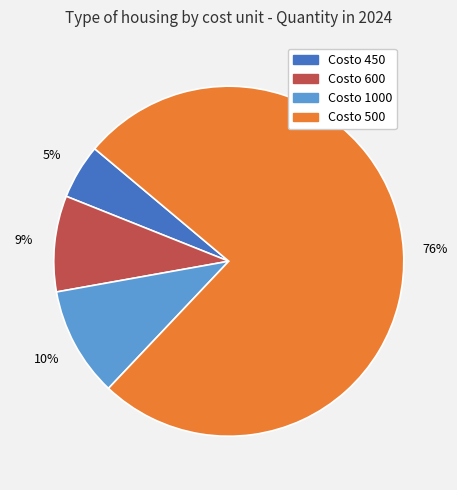

Is there a majority slice in this chart?

Yes